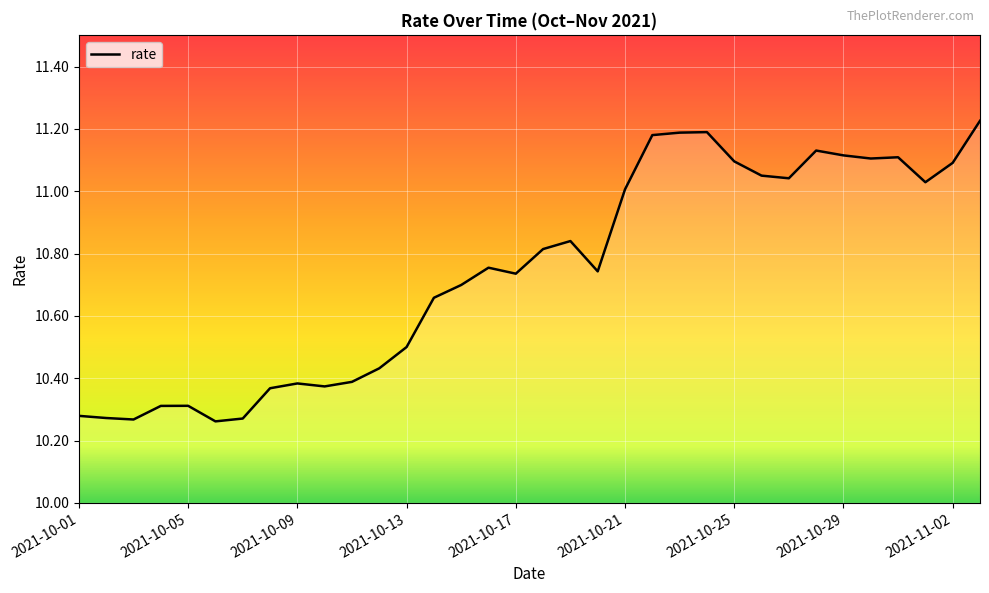

What is the difference between the maximum and minimum values?

1.0